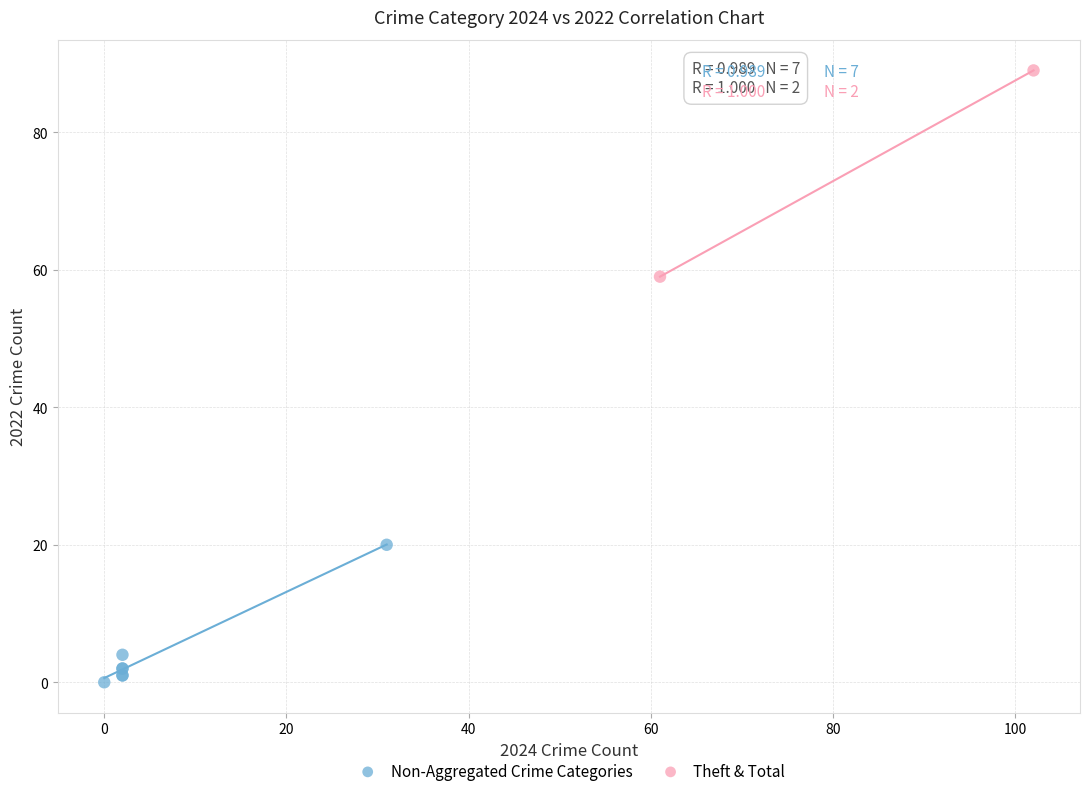

What are all the series names shown in the legend?

Non-Aggregated Crime Categories, Theft & Total